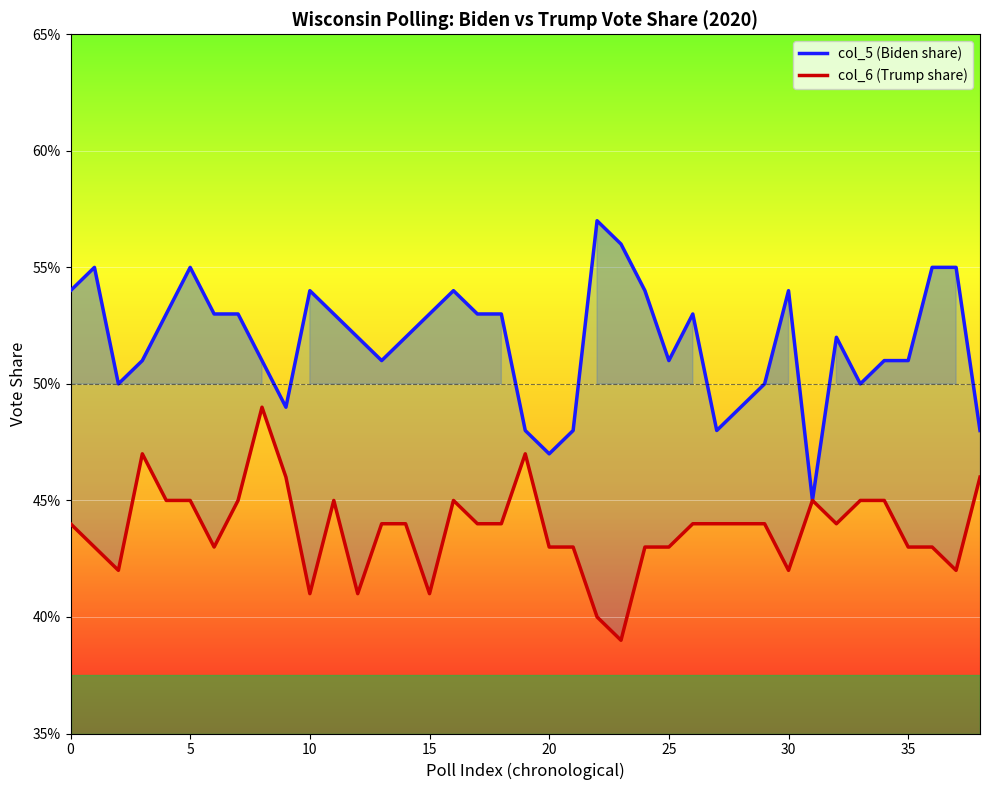

True or false: col_6 (Trump share) and col_5 (Biden share) intersect in this chart.

False